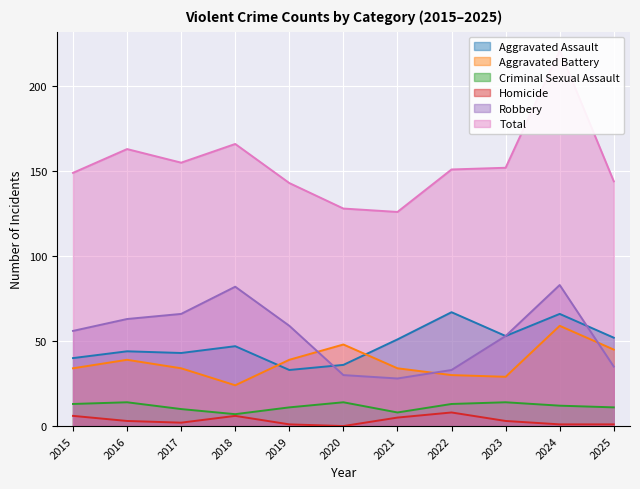

Between 2018 and 2020, which series saw the biggest shift?

Robbery